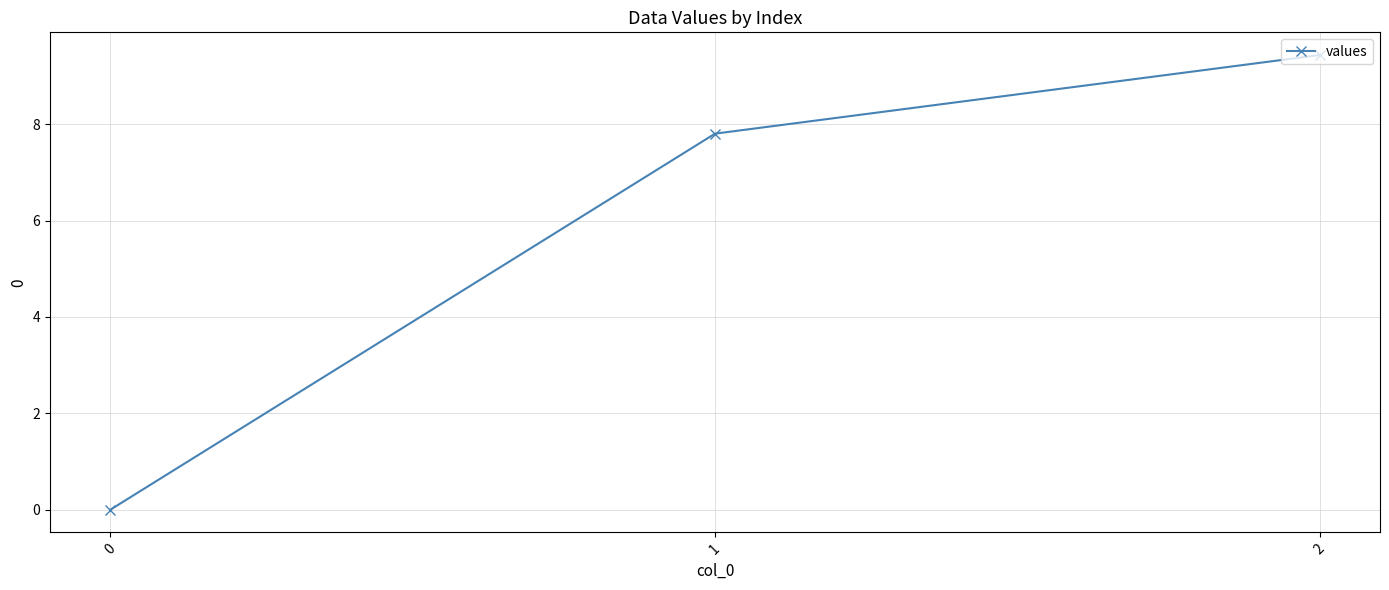

What is the difference between the second highest and minimum values?

7.8